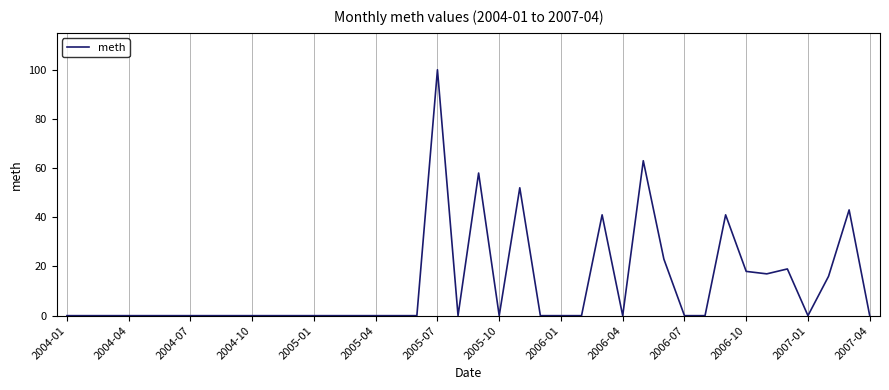

True or false: there are more than 2 points higher than both neighbors.

True